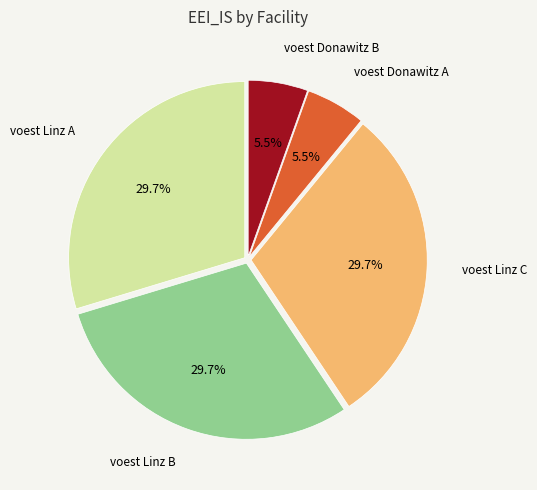

Is there a majority slice in this chart?

No